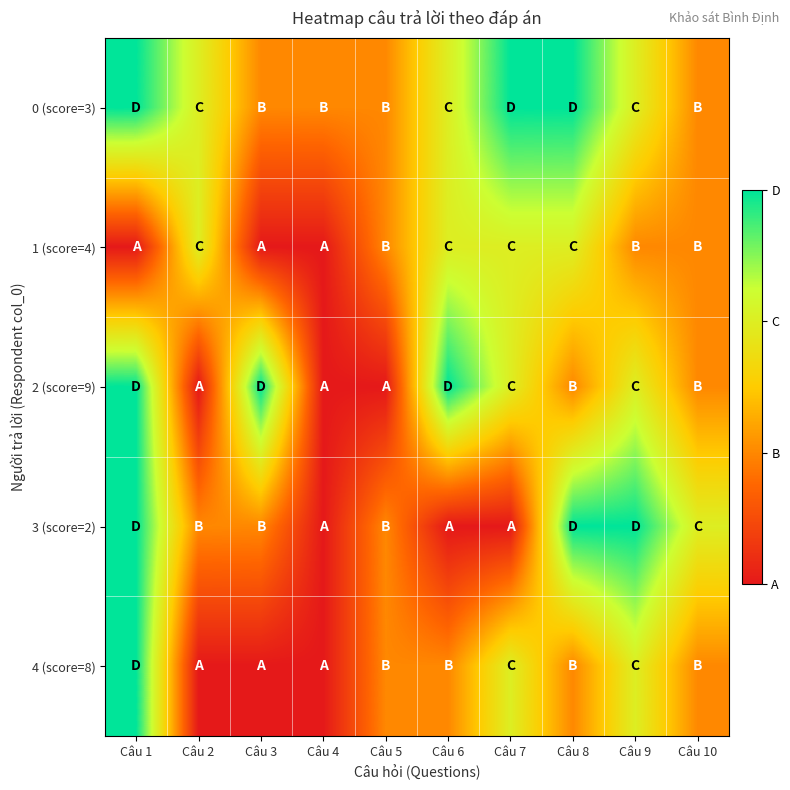

Rank the series by their maximum value, from lowest to highest.

1 (score=4), 0 (score=3), 2 (score=9), 3 (score=2), 4 (score=8)